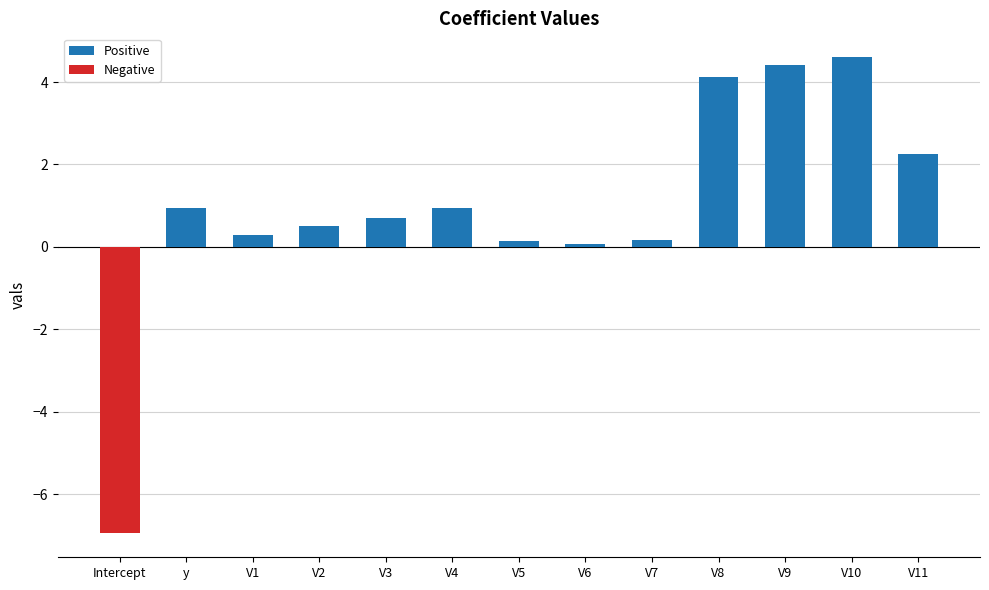

Count the number of categories in the chart.

13